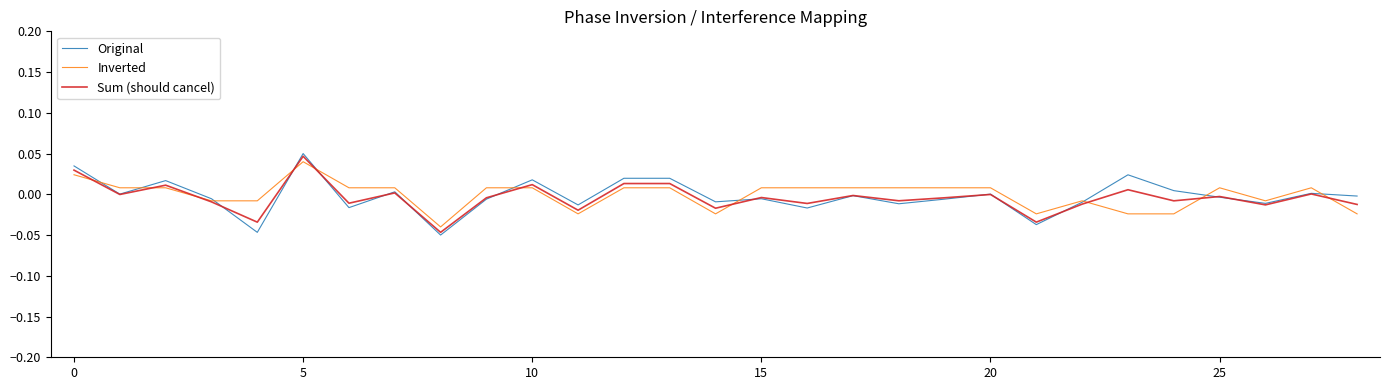

What is the maximum value shown in the chart?

0.1